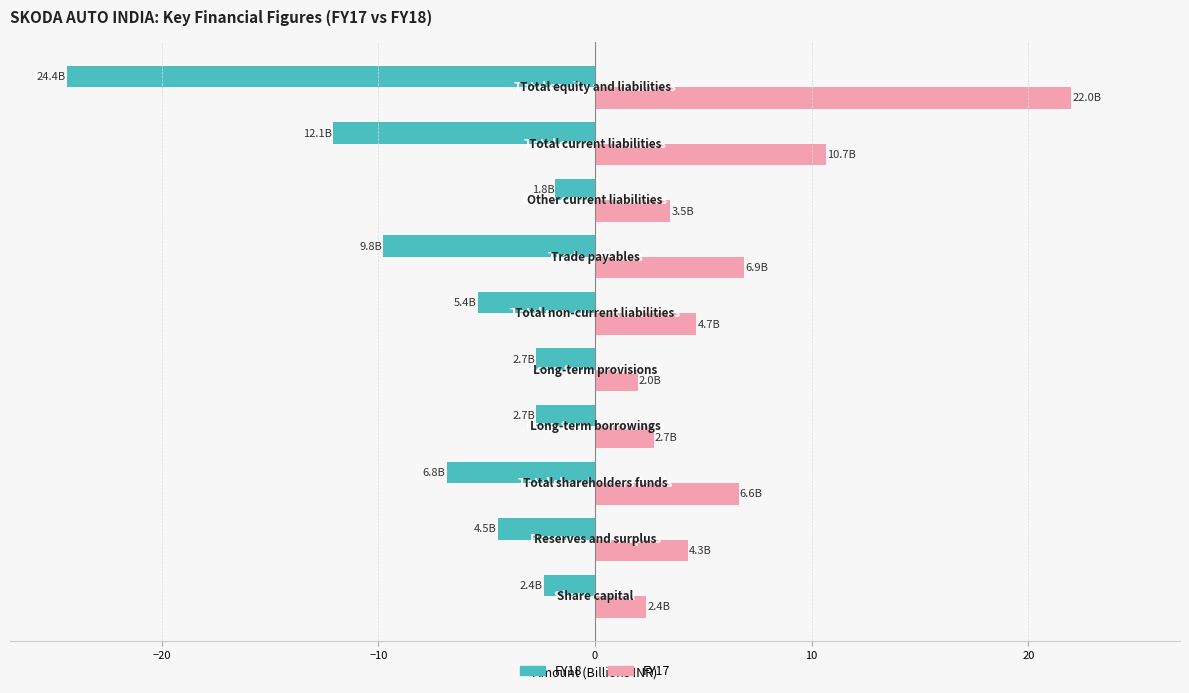

What is the difference between the second highest and second lowest values in the FY18 series?

9.8